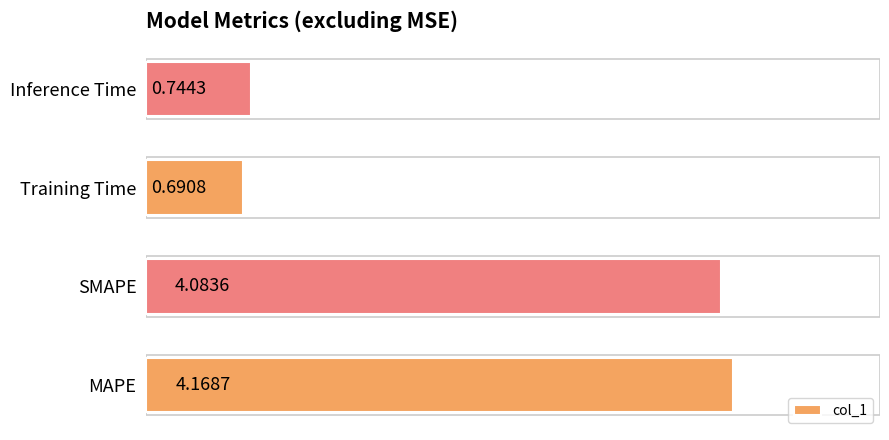

List the labels in order of value, largest first.

MAPE, SMAPE, Inference Time, Training Time